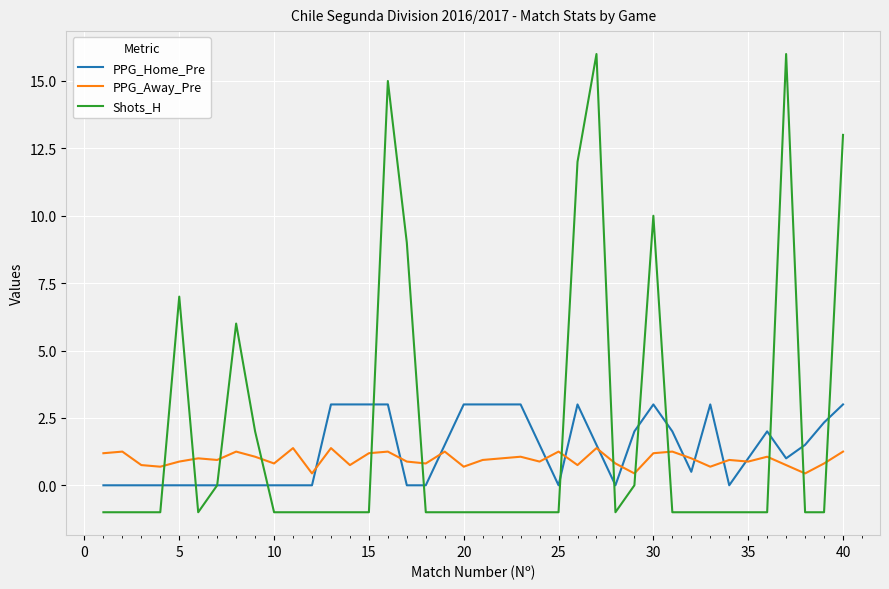

True or false: PPG_Away_Pre and Shots_H intersect in this chart.

True